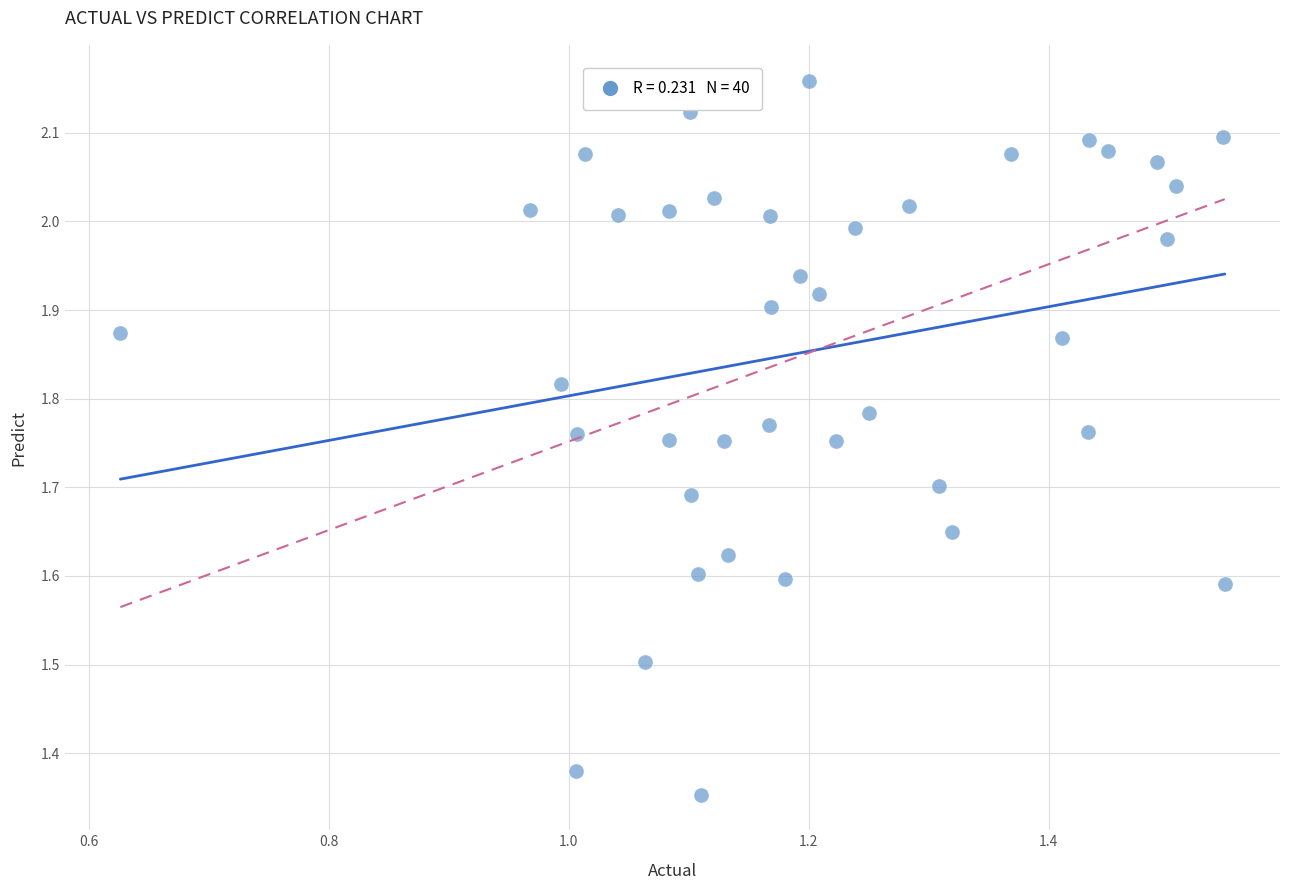

What is the range of X values (max minus min)?

0.9